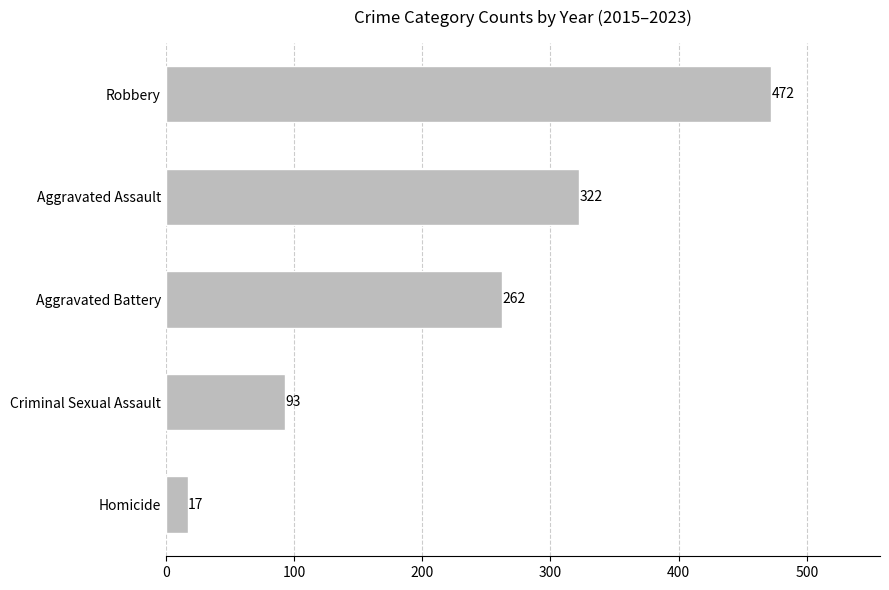

At which label is the value closest to 244?

Aggravated Battery